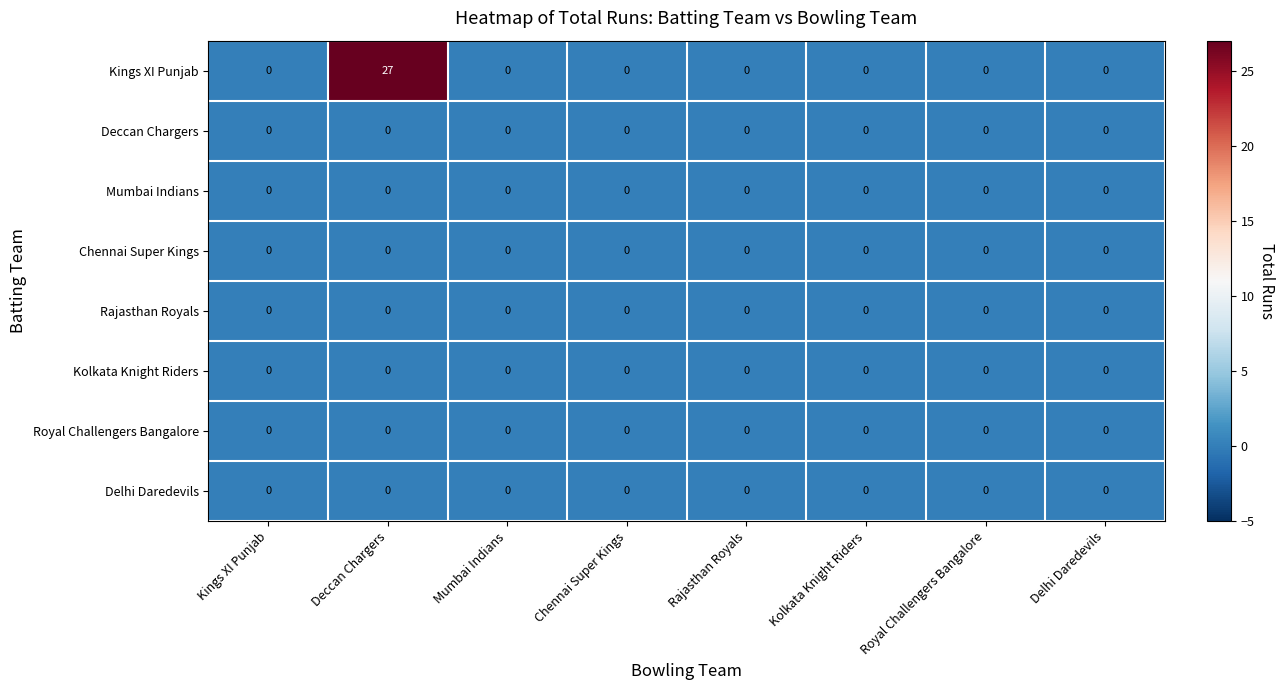

Which series has the largest total across all categories?

Kings XI Punjab